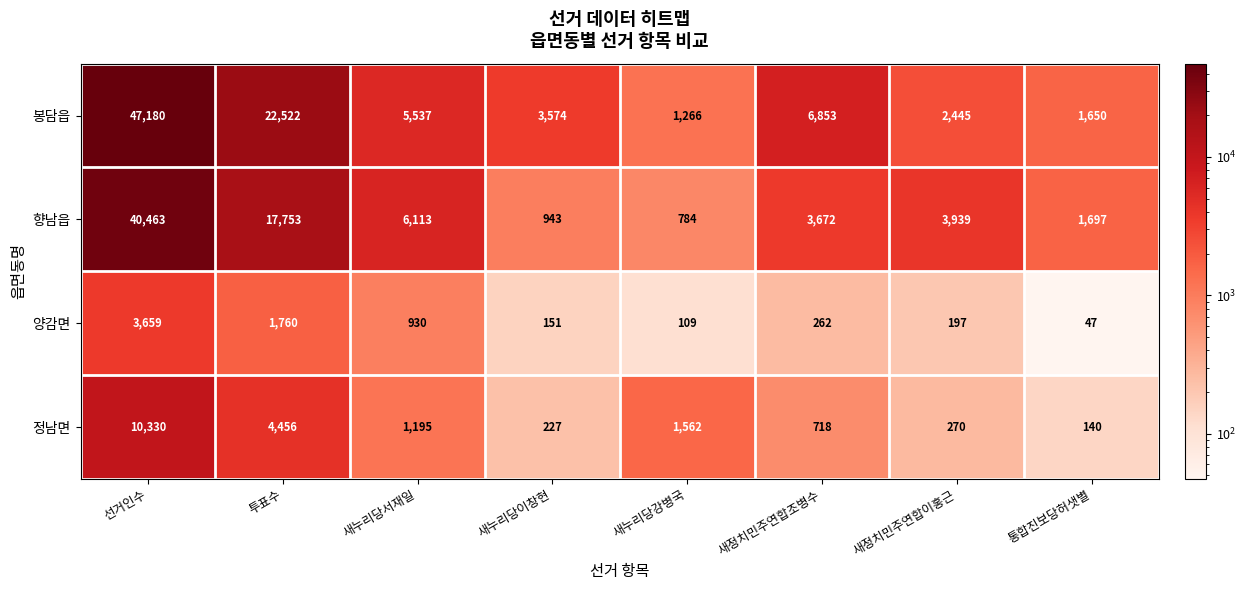

What is the highest value of the 봉담읍 series?

47180